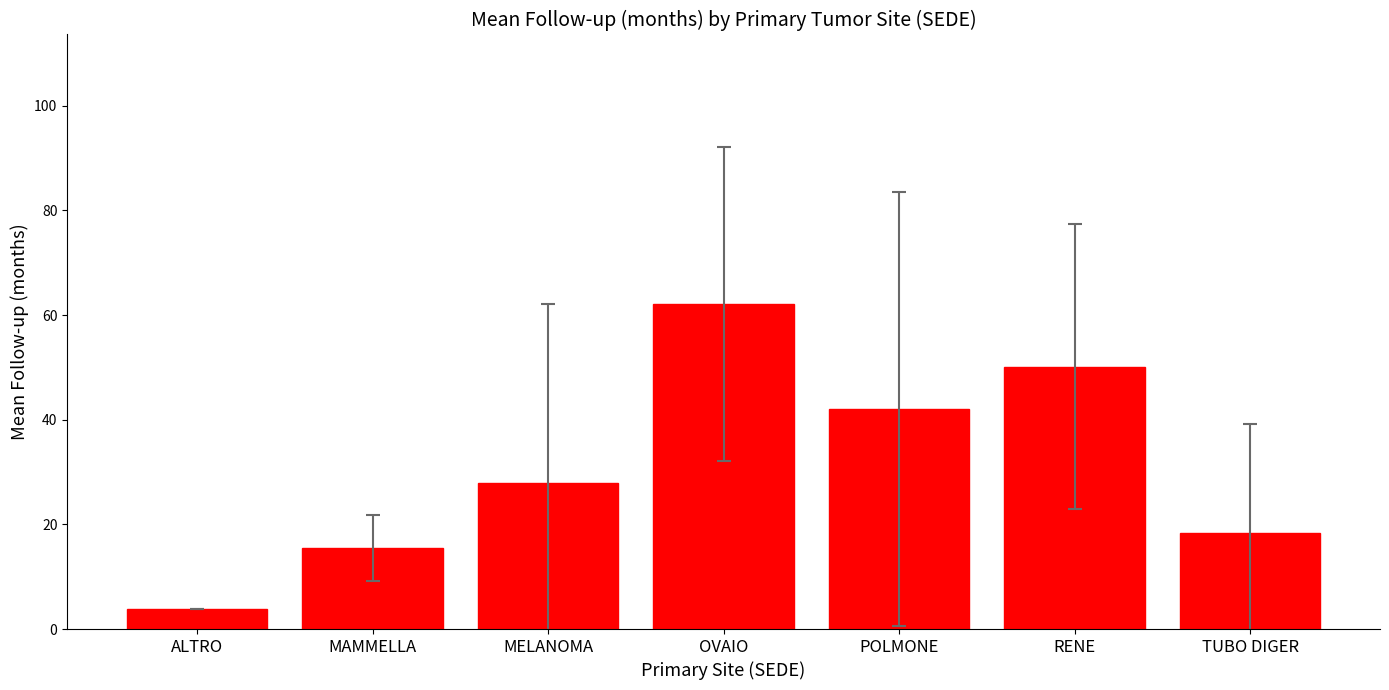

Does the chart contain stacked bars?

No